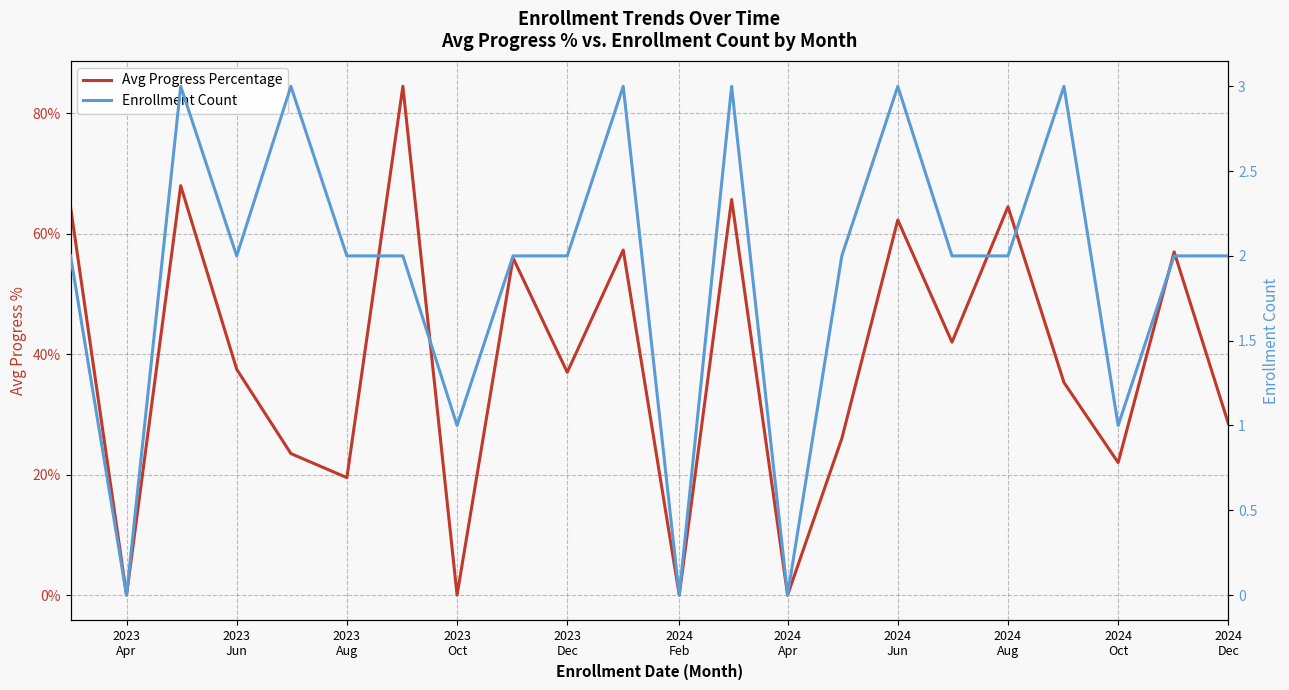

What position from the right is 2024 Feb?

11